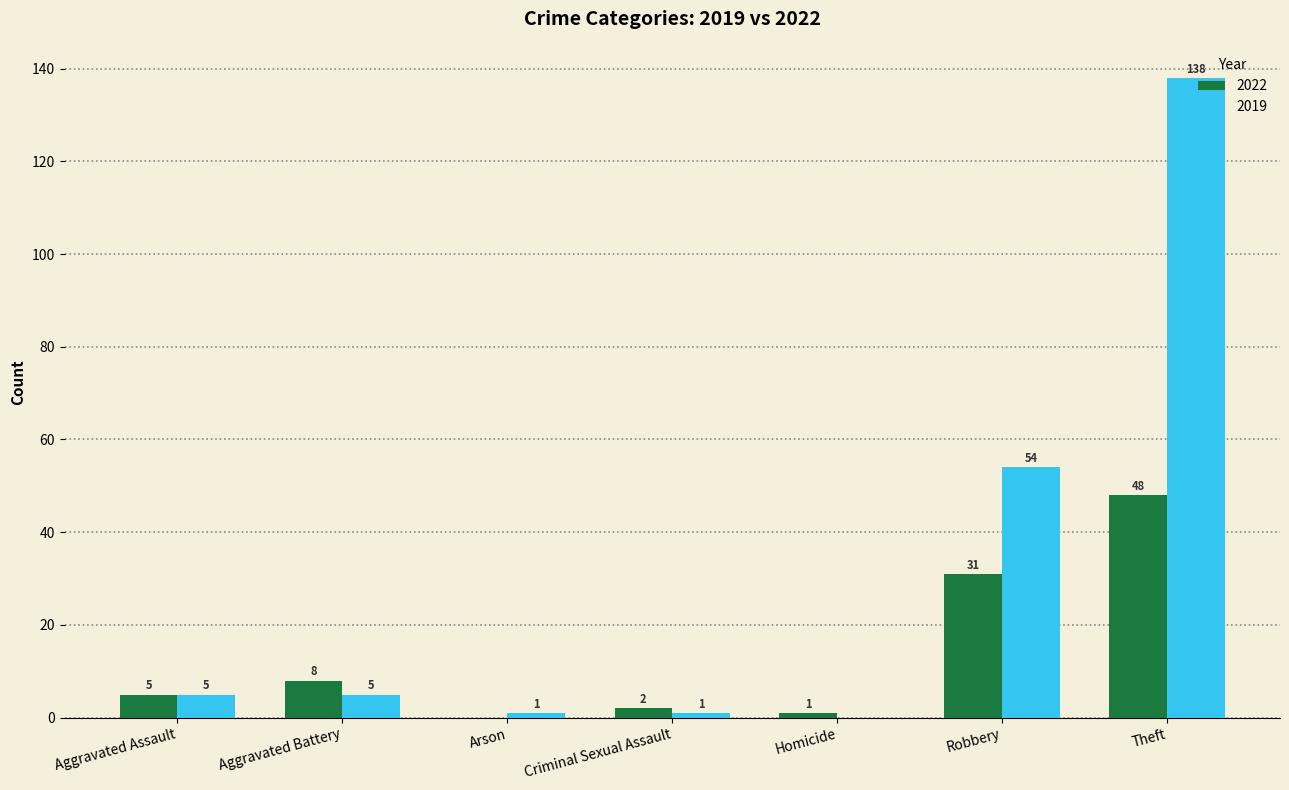

How many groups of bars are there?

7